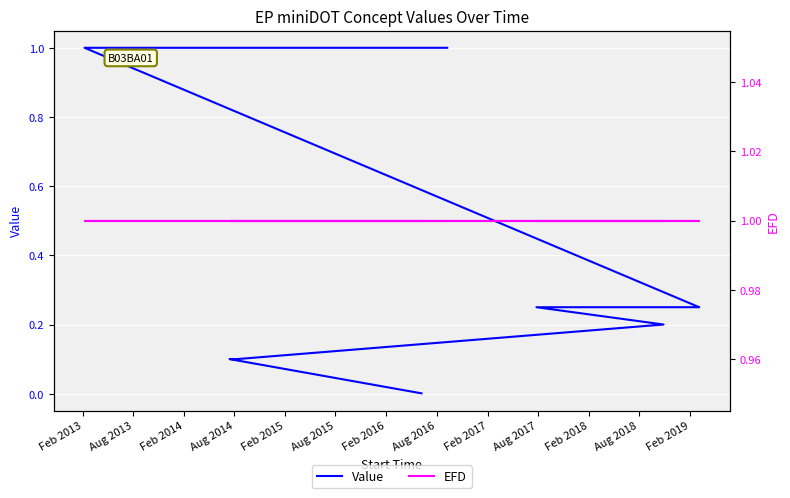

Rank the series by their average value, from highest to lowest.

EFD, Value